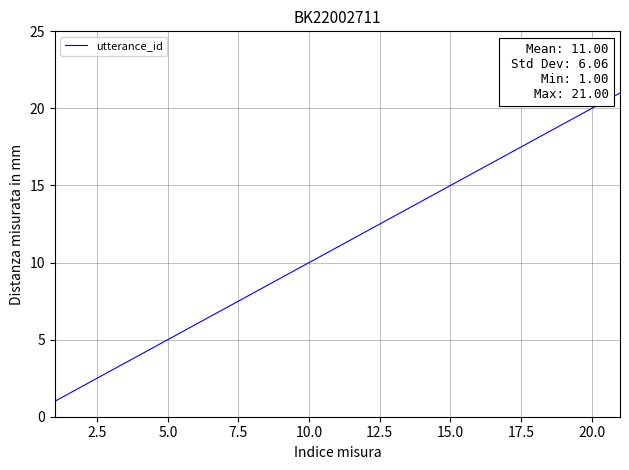

What is the maximum value shown in the chart?

21